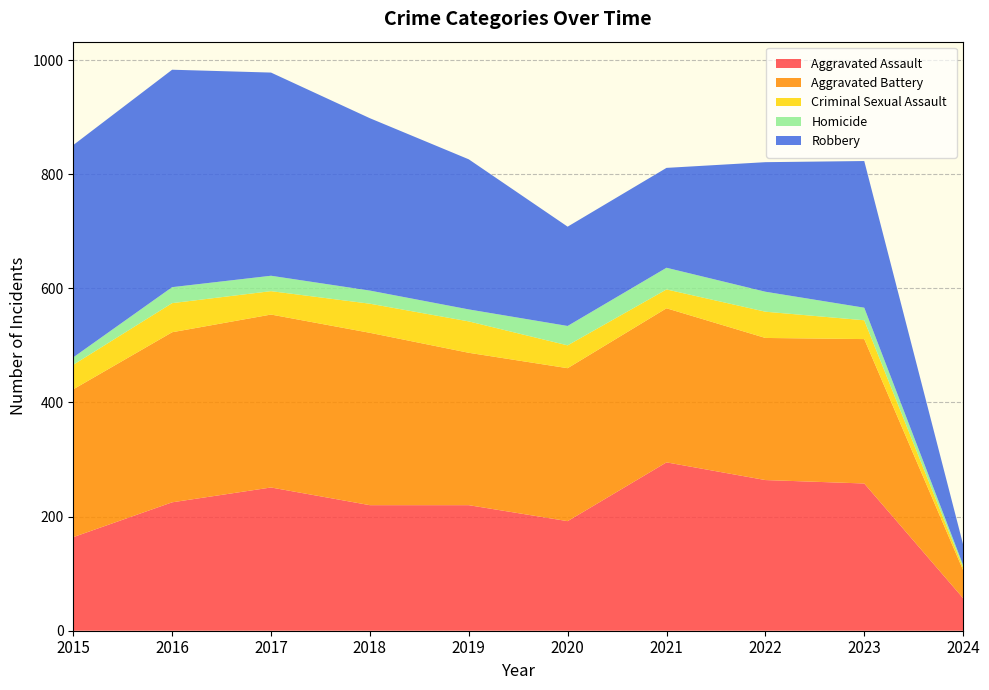

Reading left to right, list all the values displayed in this chart.

Aggravated Assault: 164	225	251	220	220	192	295	264	258	57
Aggravated Battery: 259	298	303	302	267	268	270	249	253	49
Criminal Sexual Assault: 43	51	41	51	55	40	33	46	33	5
Homicide: 13	28	27	23	21	34	38	35	22	4
Robbery: 372	381	356	302	263	174	175	227	257	36